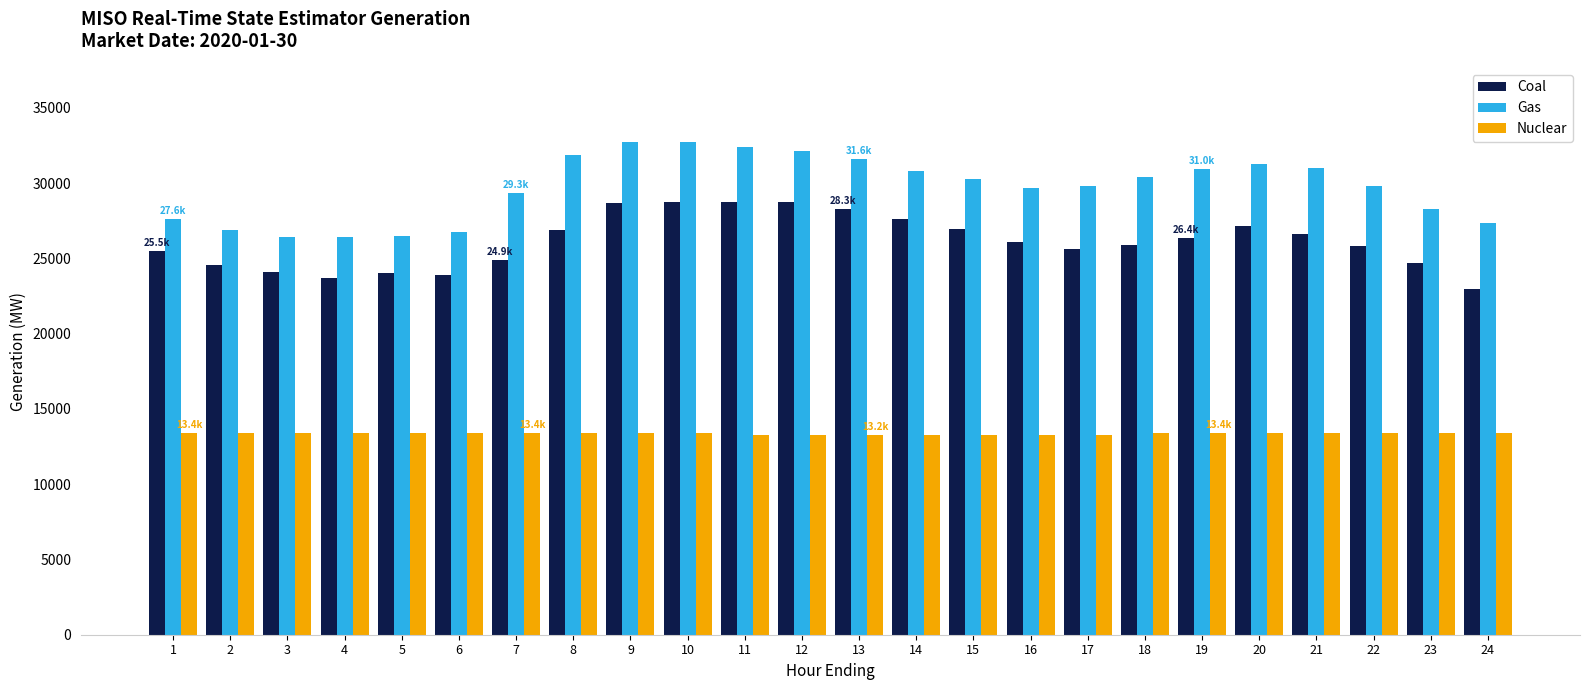

Is it true that Gas equals 31010.1 at 21?

True